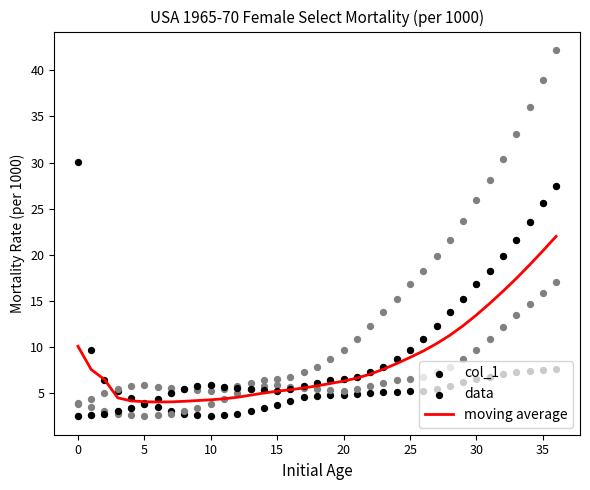

Is it true that moving average equals 8.9 at 25?

True